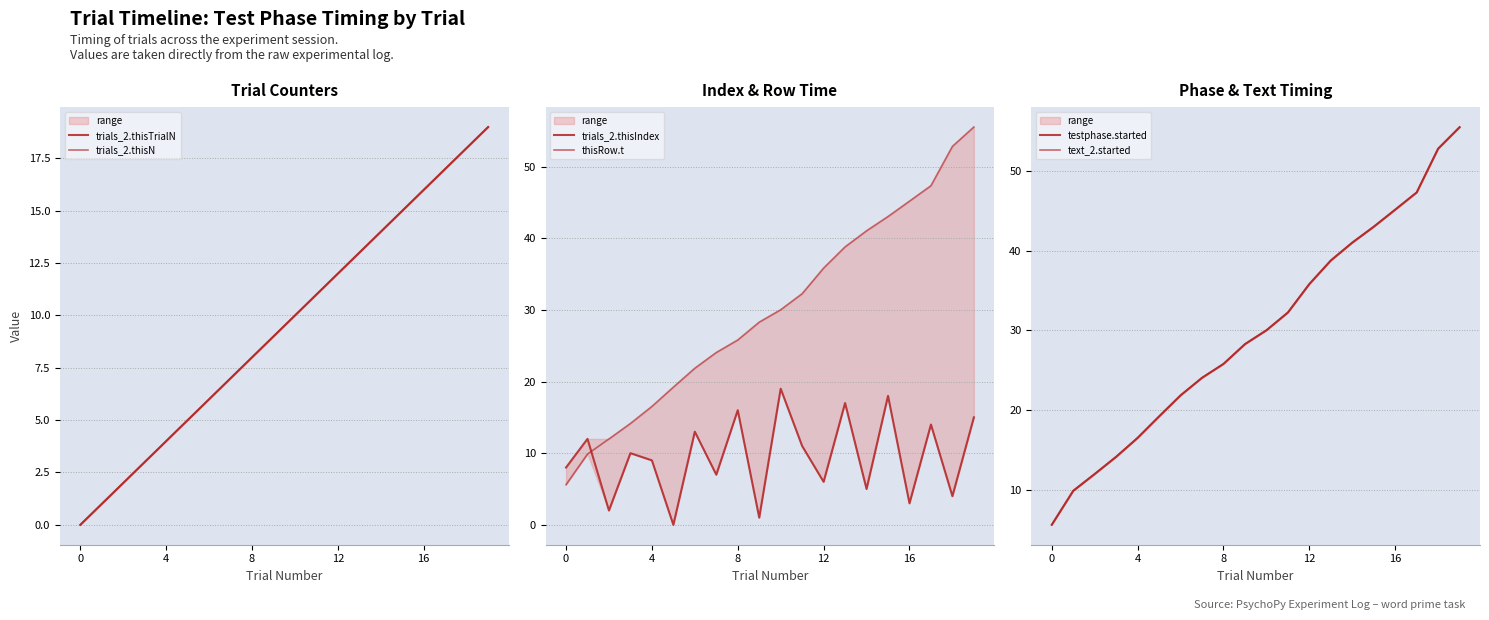

True or false: thisRow.t and trials_2.thisN cross at least once.

False